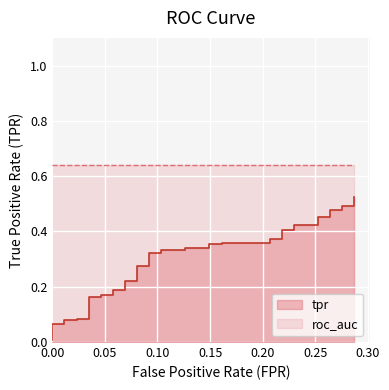

How many data points does each series have?

40